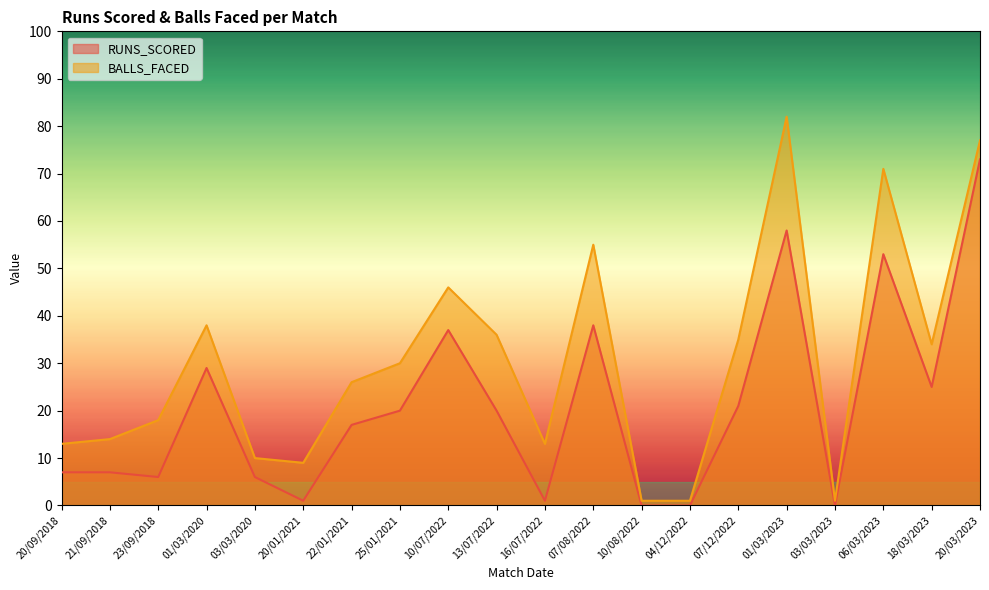

Which has a higher value, 03/03/2020 or 03/03/2023?

03/03/2020